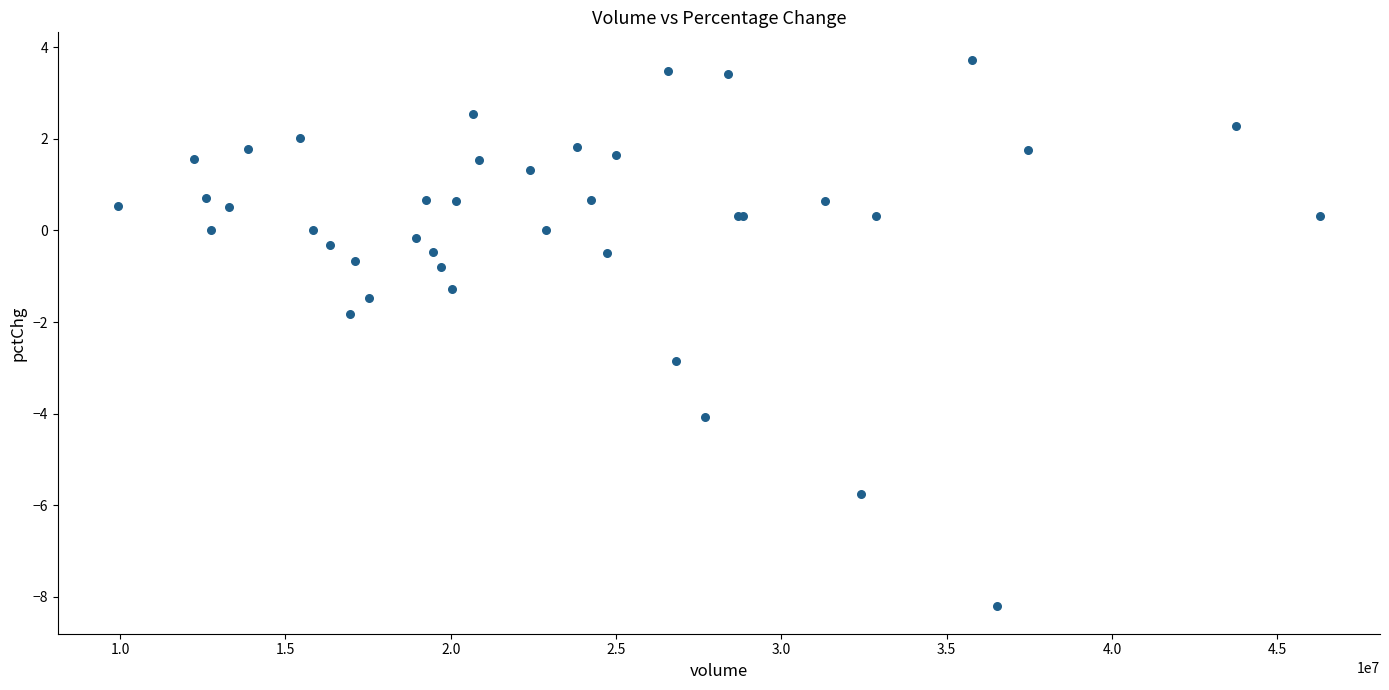

What Y value in the scatter plot is closest to -2?

-1.8